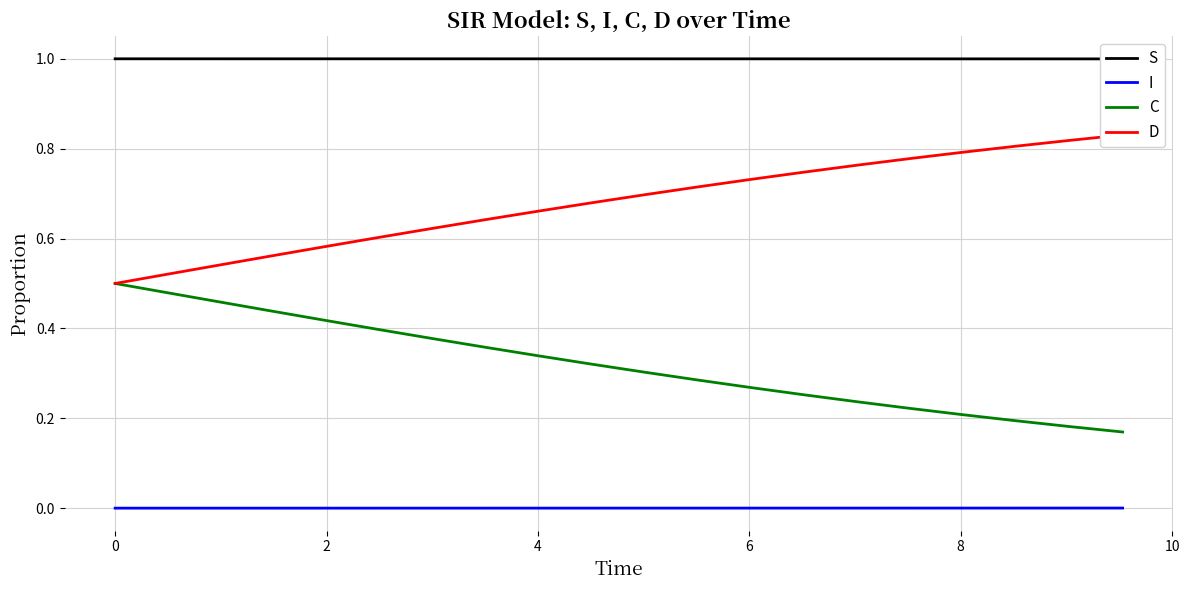

What is the maximum value shown in the chart?

1.0